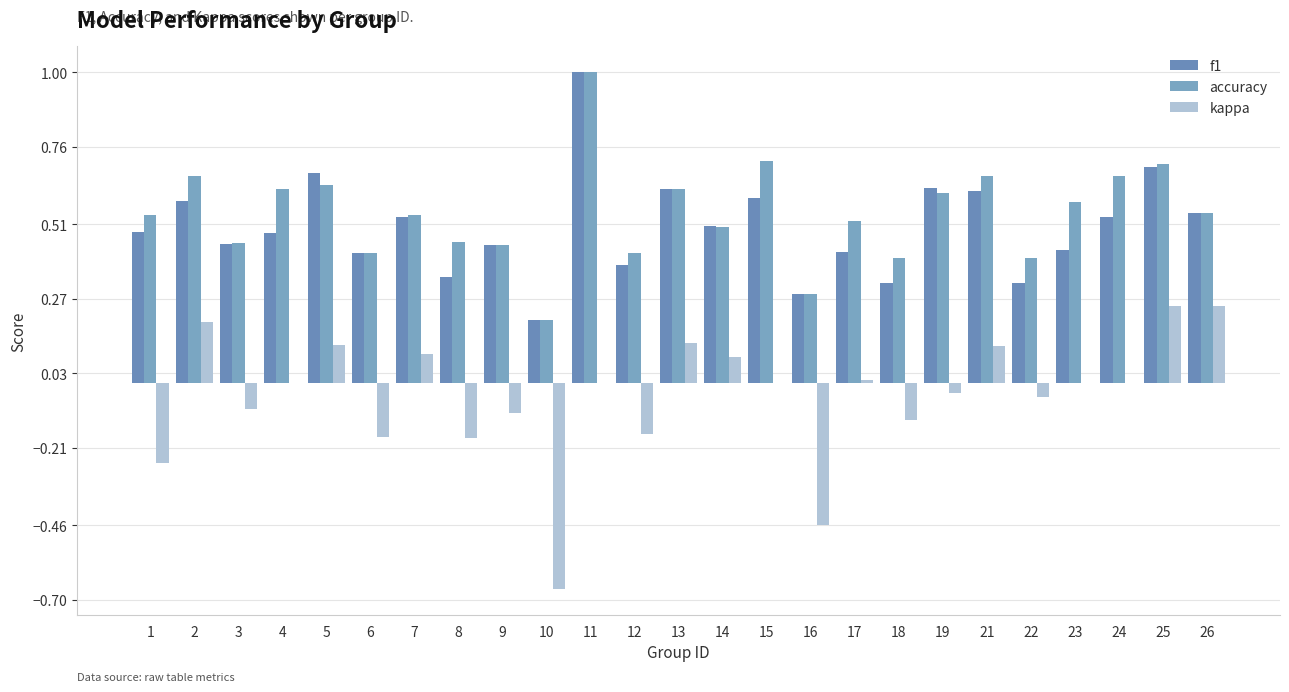

True or false: accuracy has a value of 0.5 at 7.

True